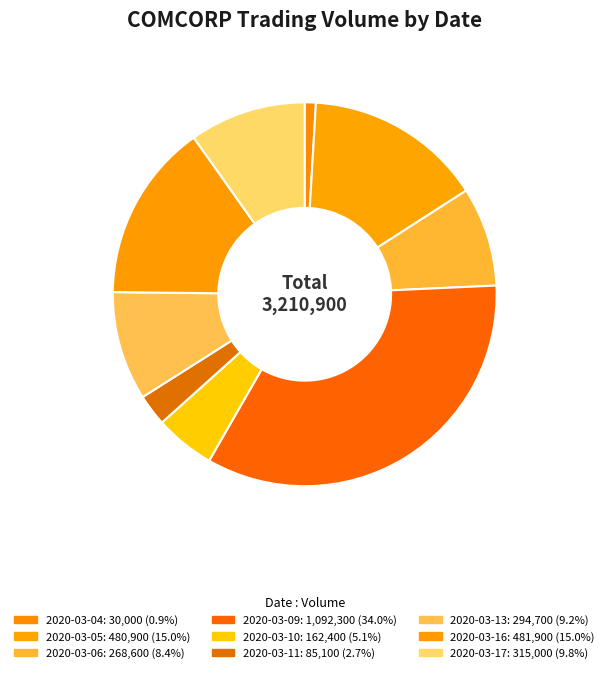

To the nearest percent, what is the difference between the largest and smallest slice percentages?

33%